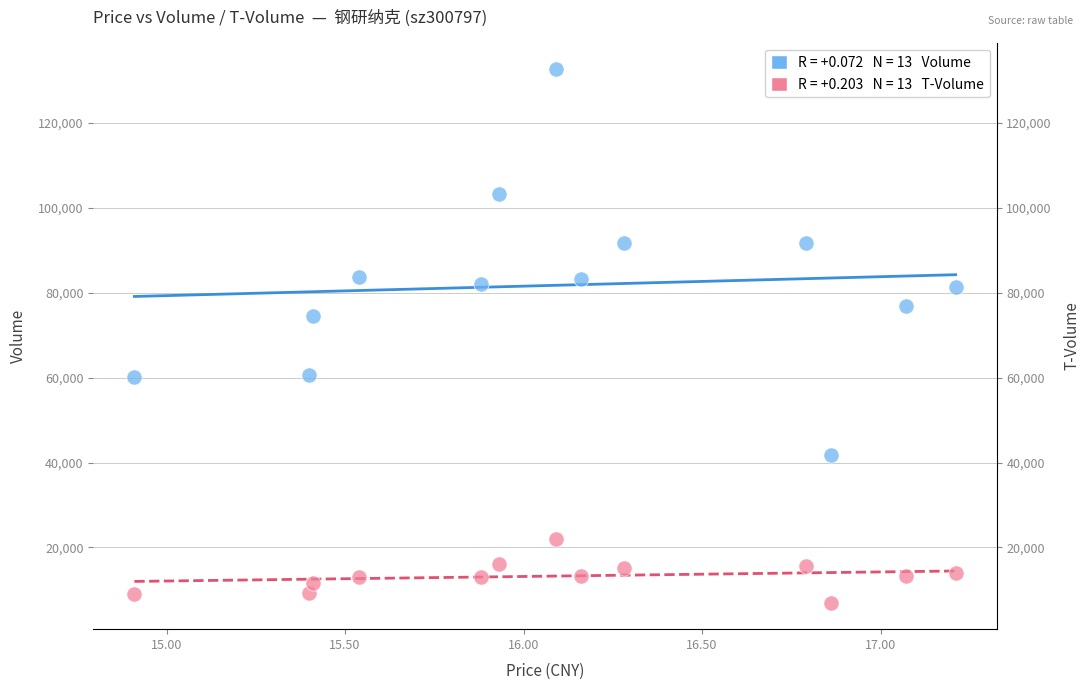

Across all series, what Y value is closest to 69846?

74471